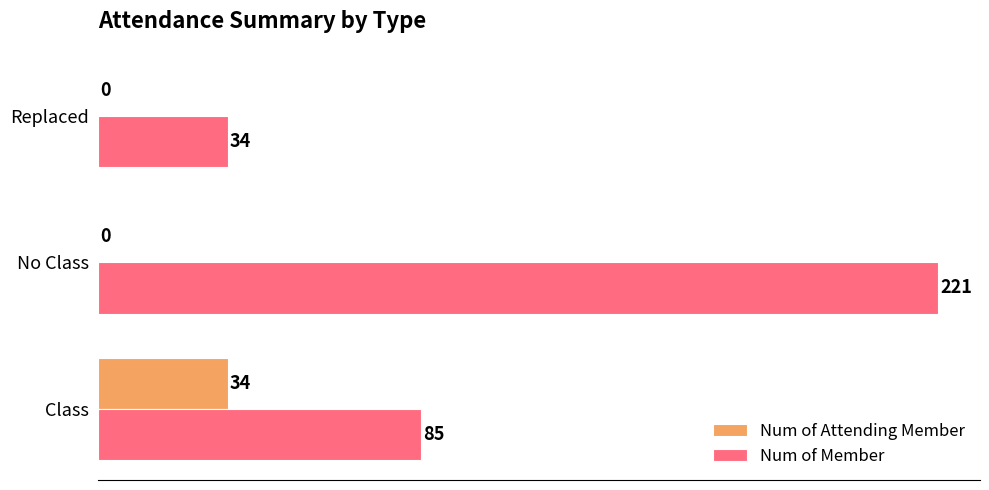

What is the sum of the Num of Attending Member values at No Class and Class?

34